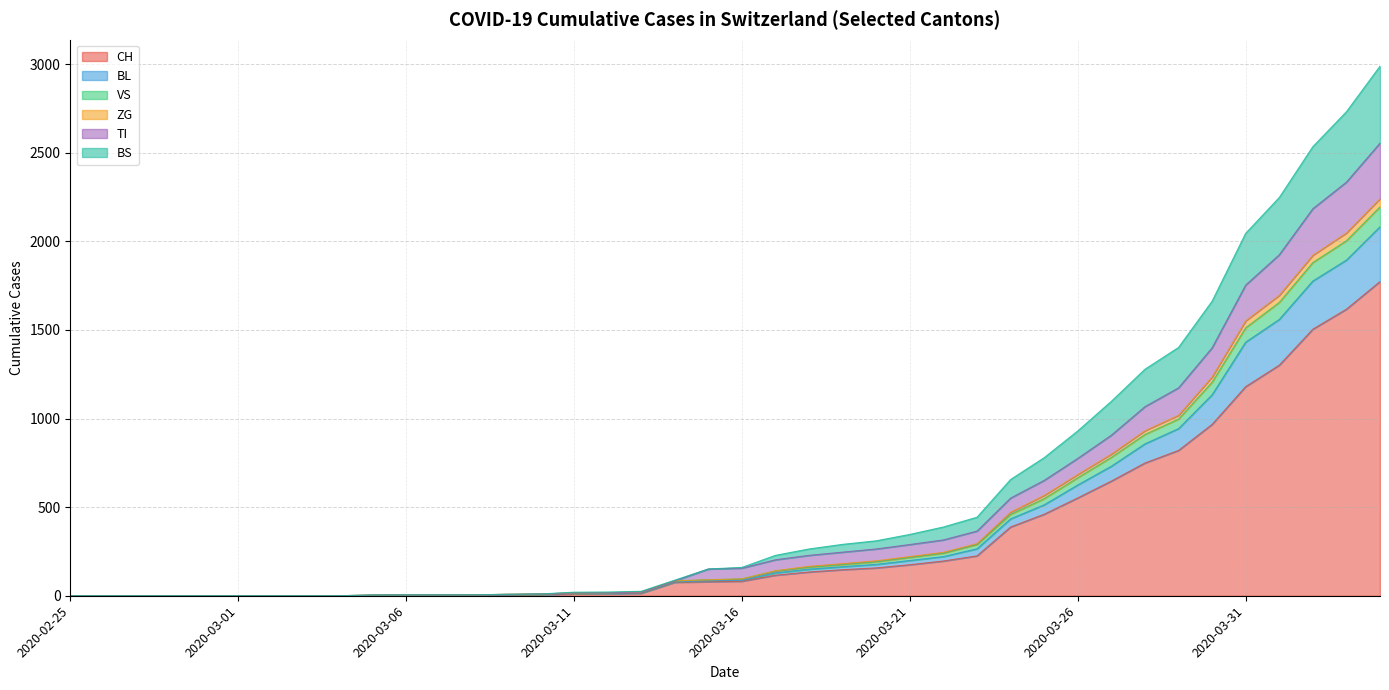

The value of CH at 2020-03-31 is 1180. True or false?

True